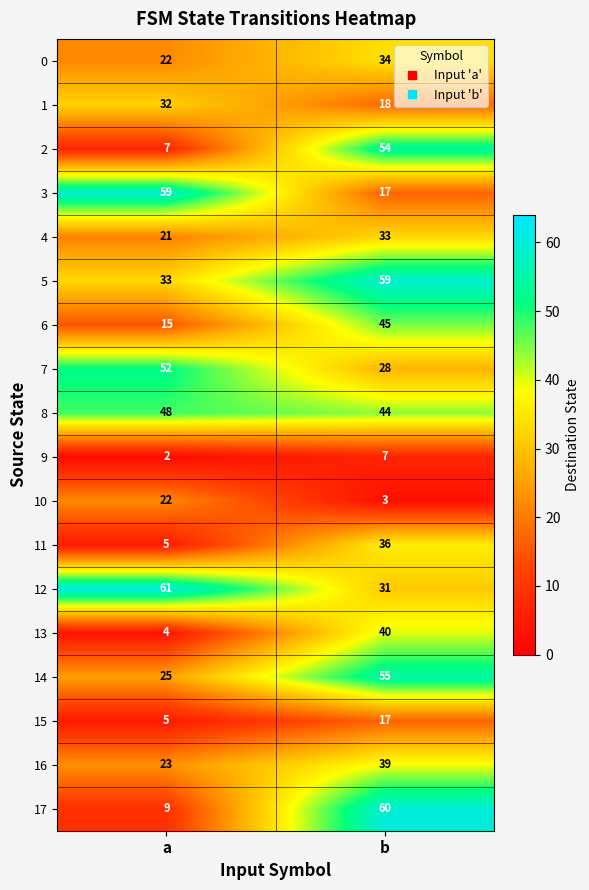

What is the sum of all 14 values?

80